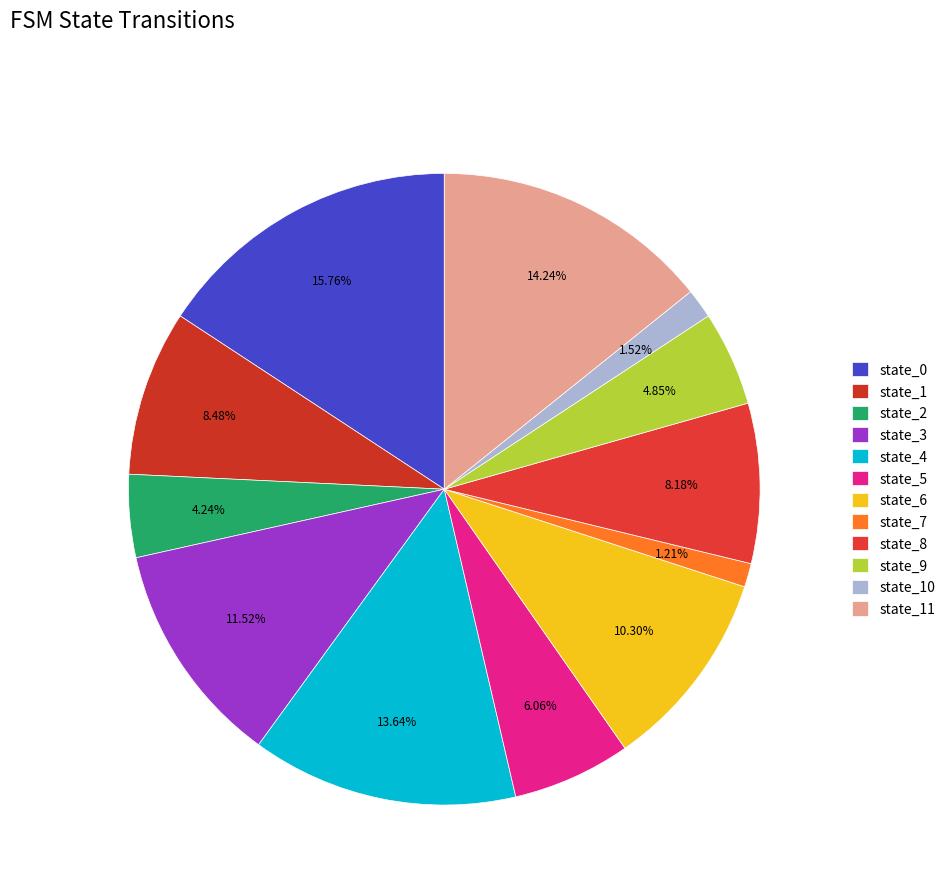

What is the largest slice in the pie chart?

state_0